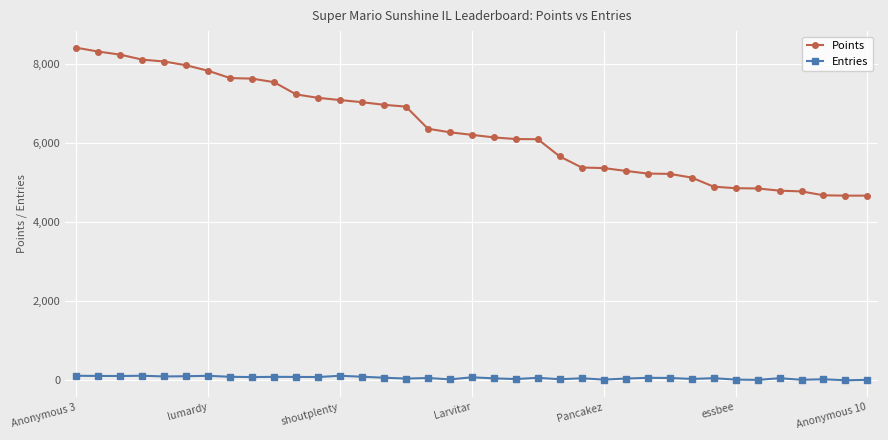

How many series are shown in this chart?

2